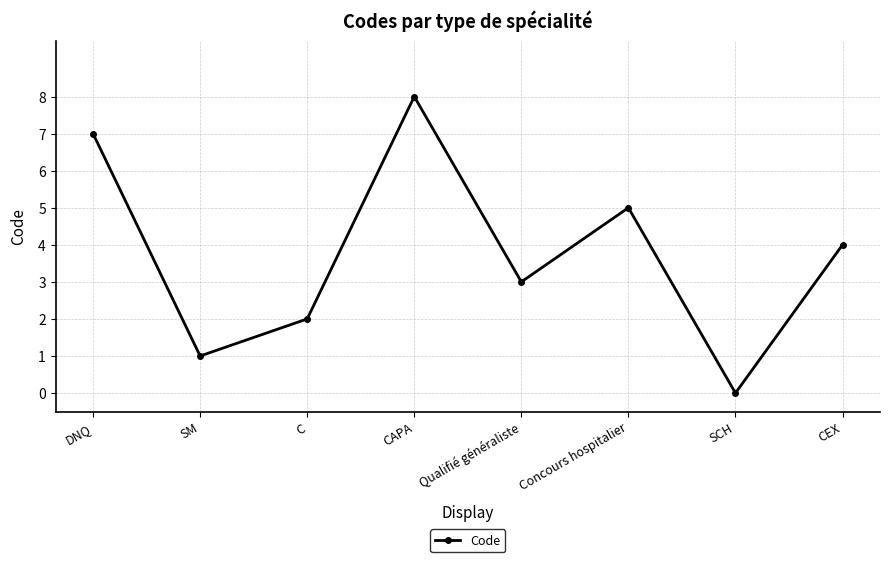

Is it true that the value at C is 2?

True